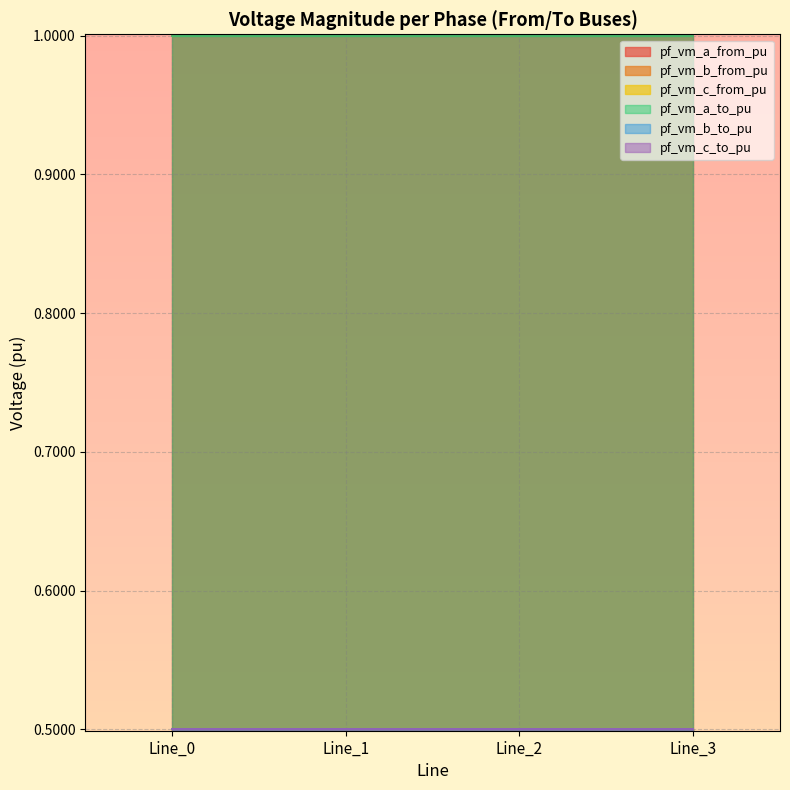

How many lines are shown in the chart?

6